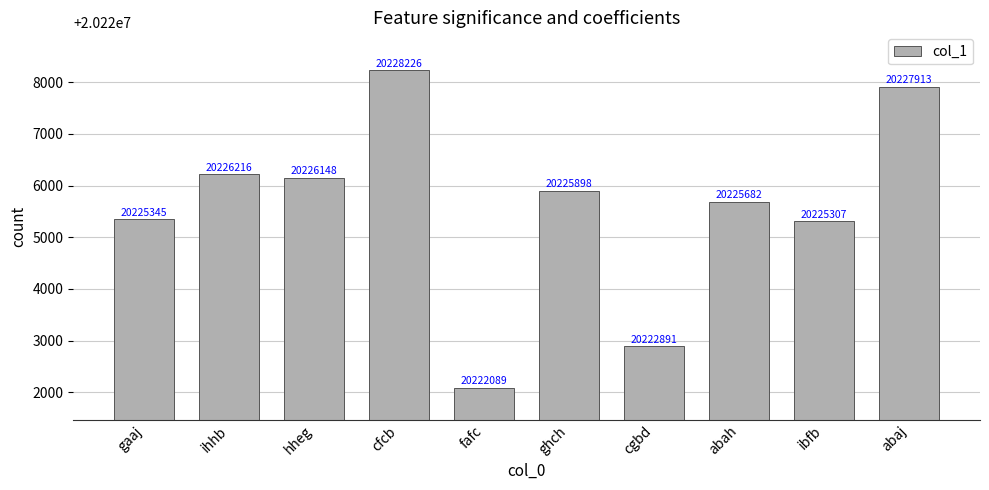

What is the greatest value displayed?

20228226